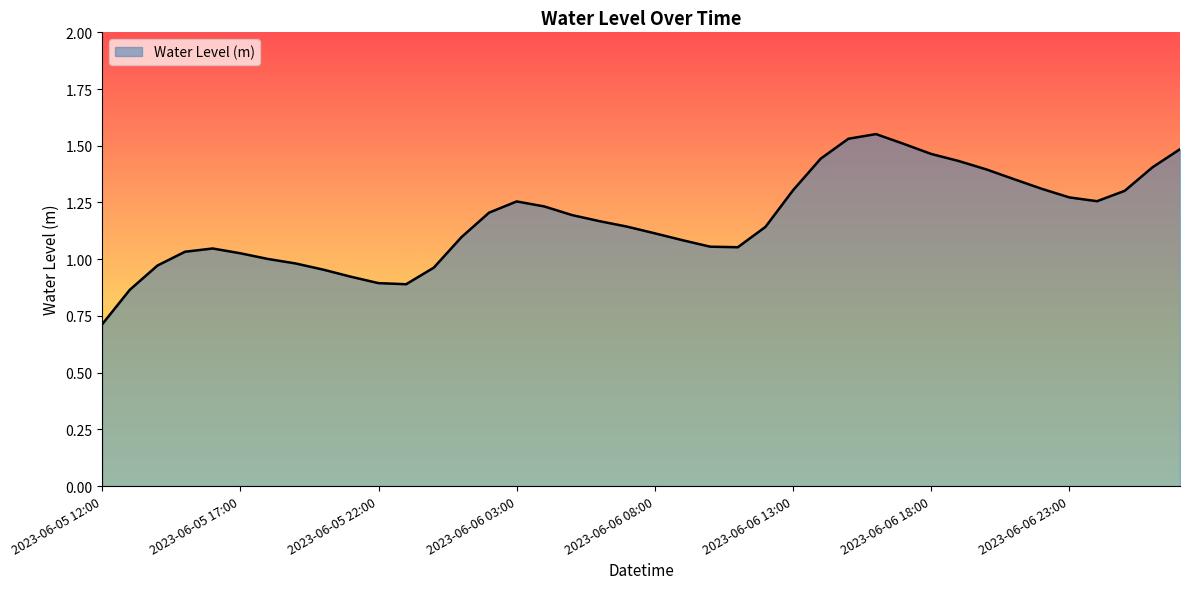

What is the difference between the maximum and minimum values?

0.8